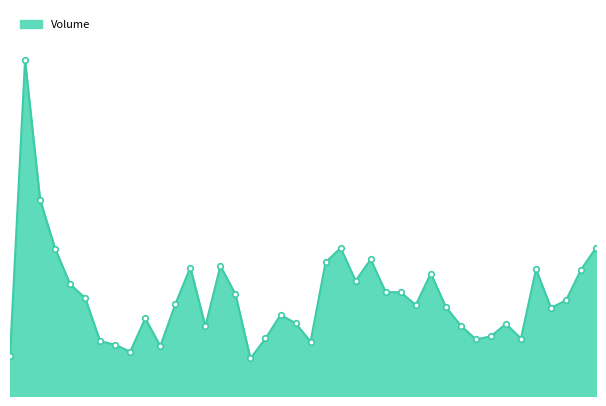

At which category does the chart reach its minimum across all series?

20190102